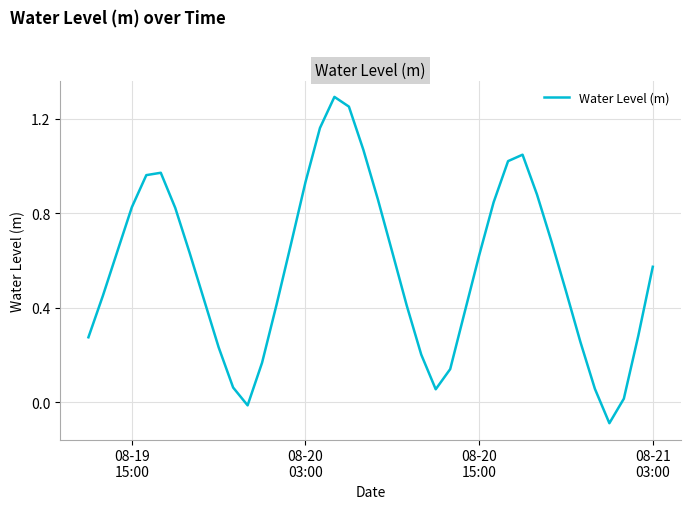

True or false: there are more than 0 points higher than both neighbors.

True